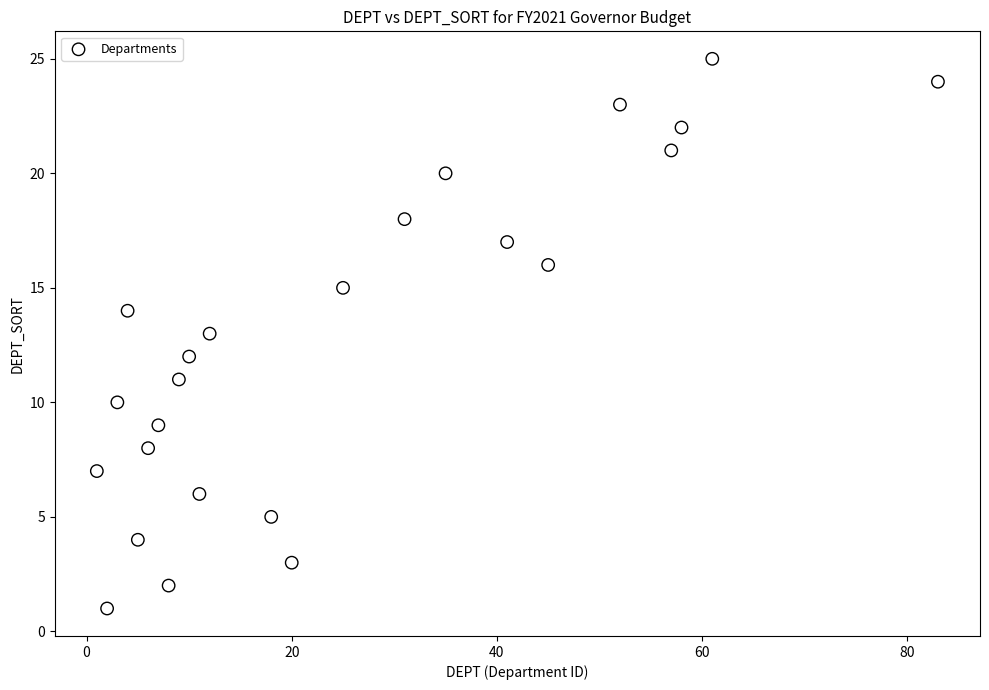

What is the range of X values (max minus min)?

82